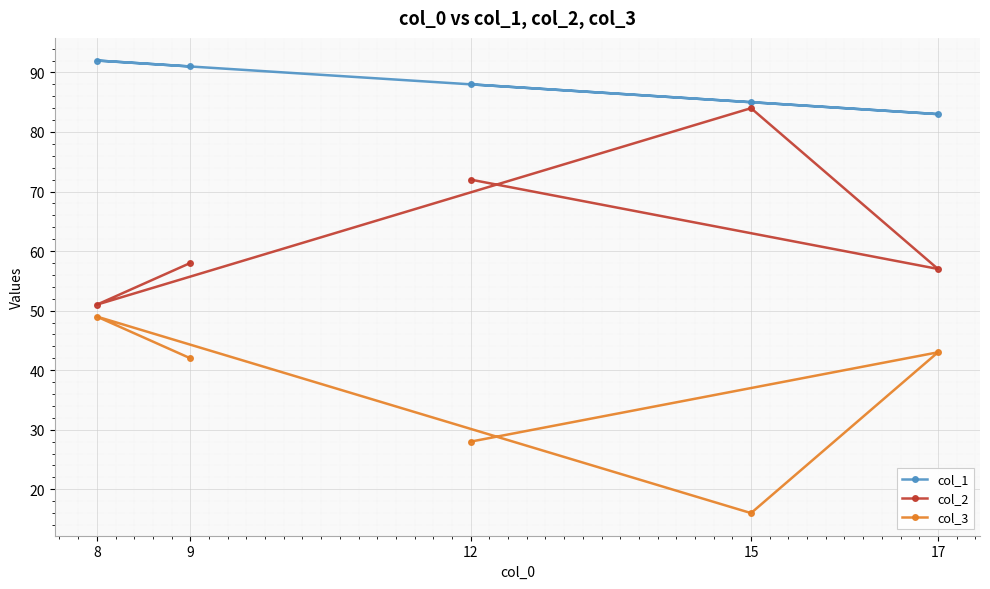

True or false: col_2 has a value of 17 at 12.

False